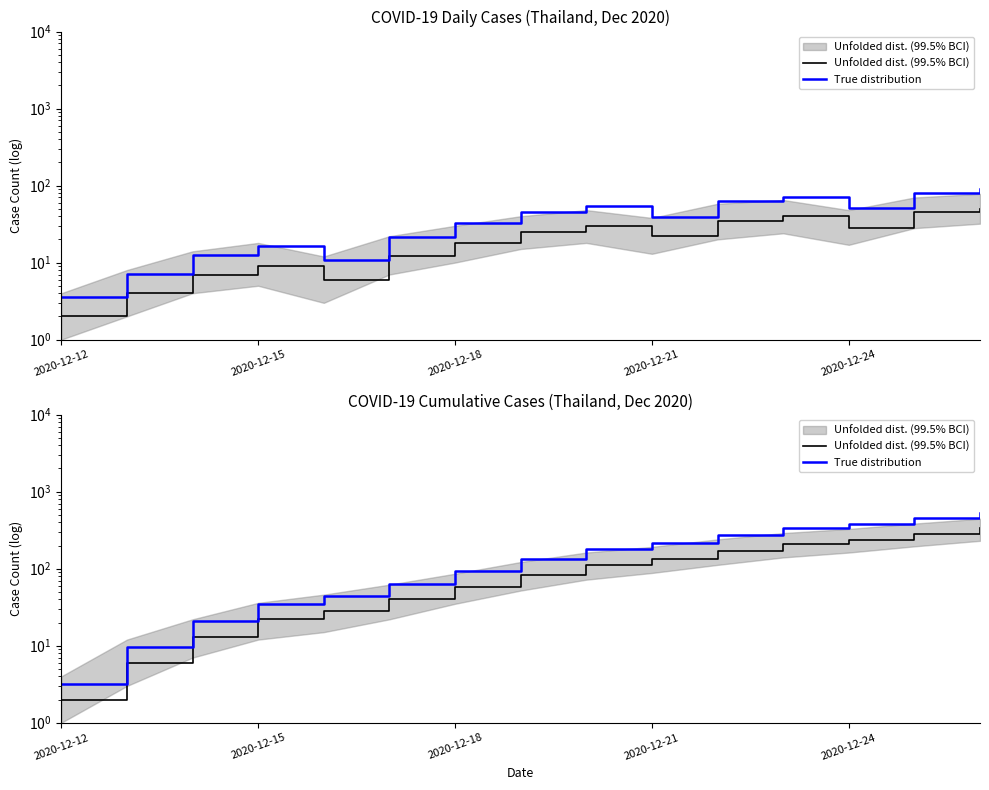

Where is Unfolded dist. (99.5% BCI) nearest to the value 167?

10